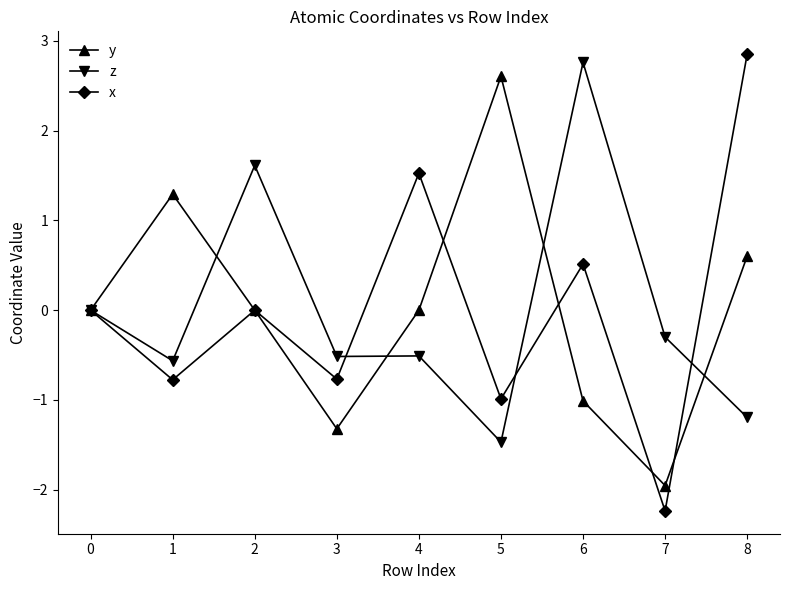

Count the number of categories in the chart.

9